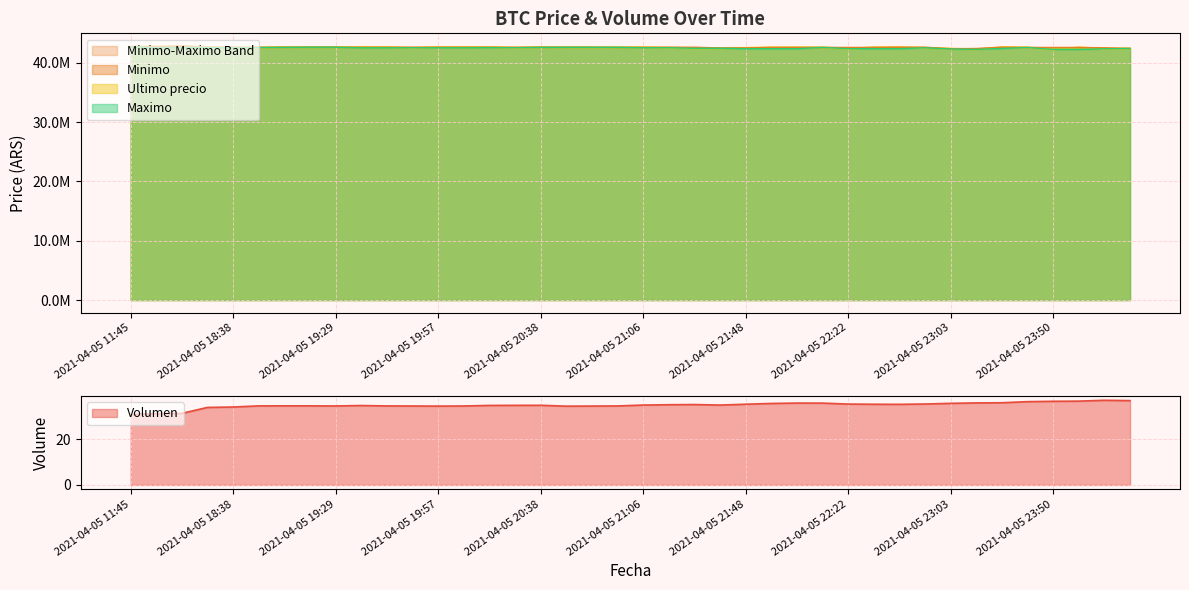

How many interior local valleys does the Maximo series have?

10